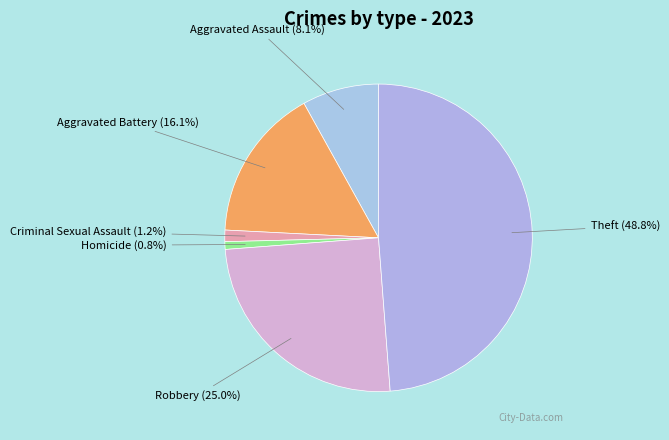

To the nearest percent, what portion does Aggravated Battery represent?

16%